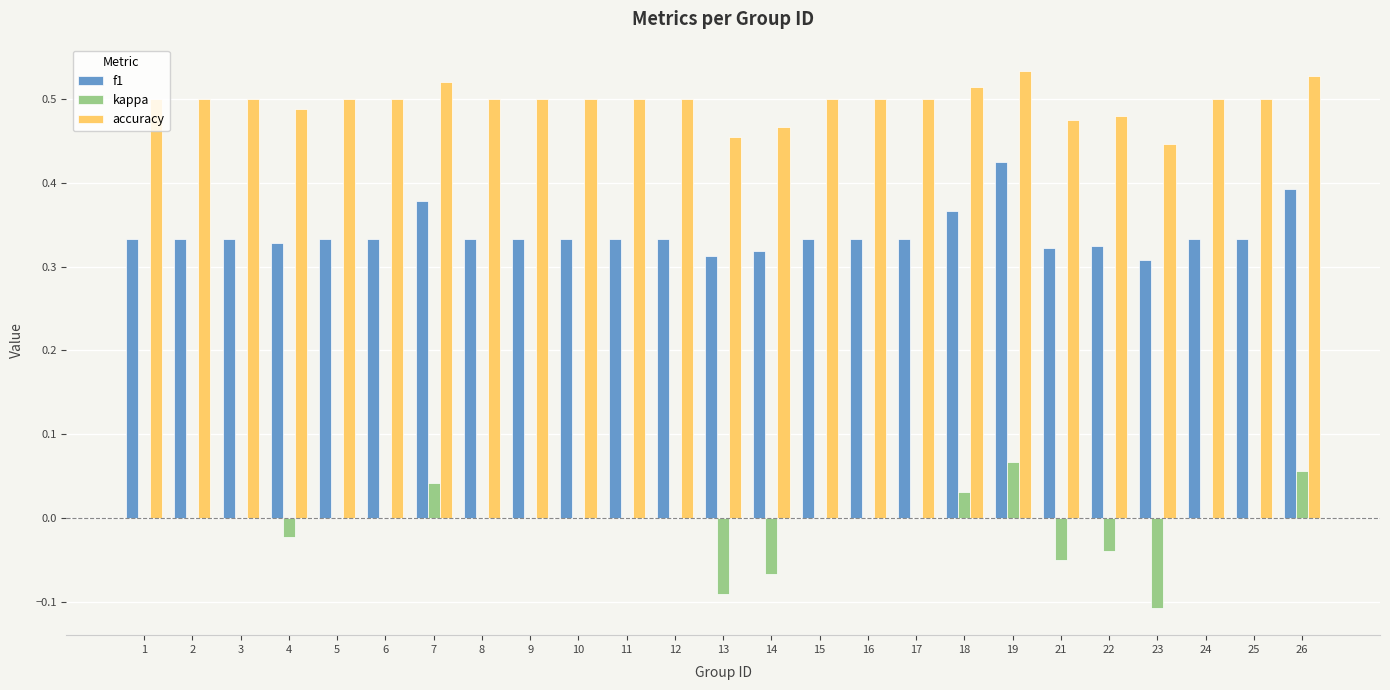

What is the total value across all series at 26?

1.0